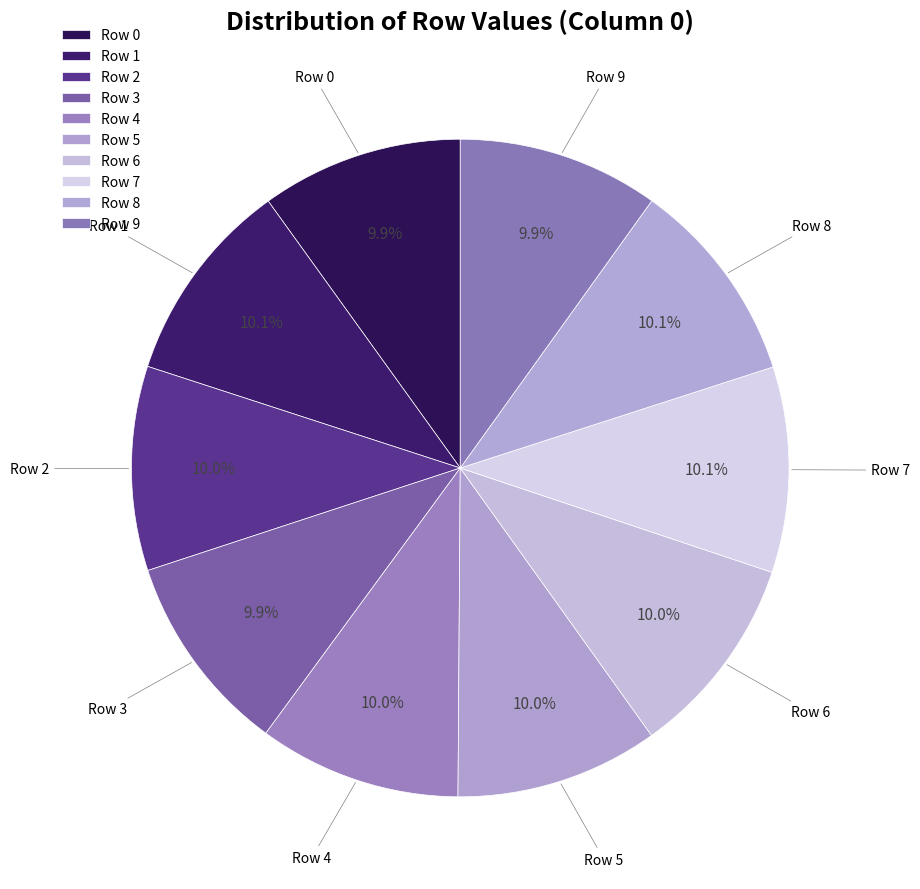

How much of the chart is everything except Row 2?

90.0%